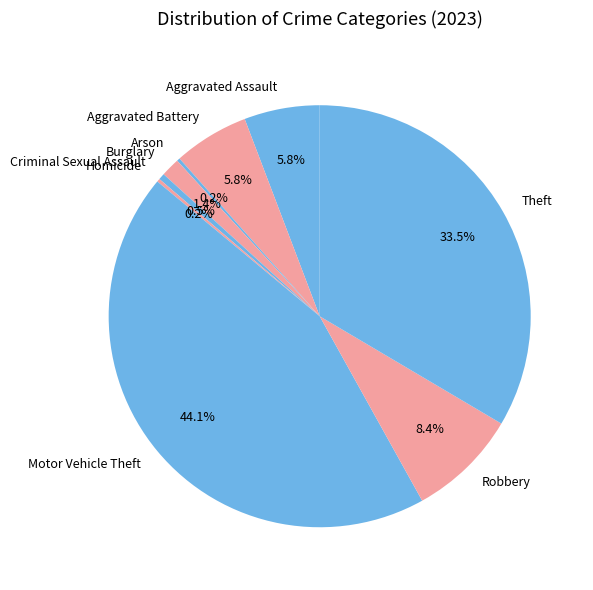

Which slice is the largest?

Motor Vehicle Theft